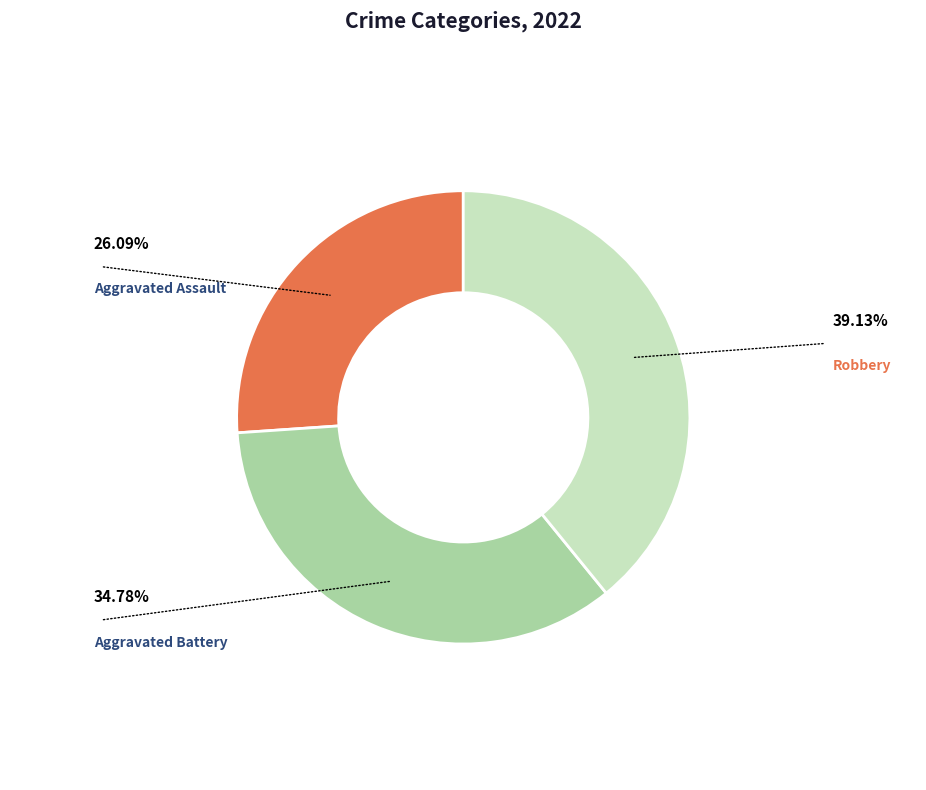

Does any single category account for the majority?

No